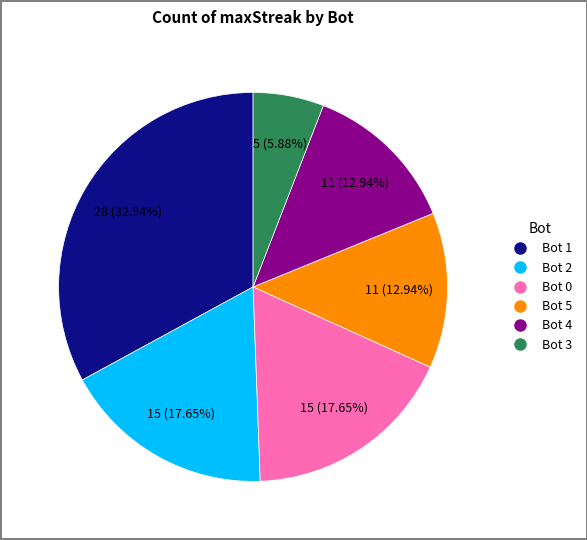

To the nearest percent, what is the average slice percentage?

17%